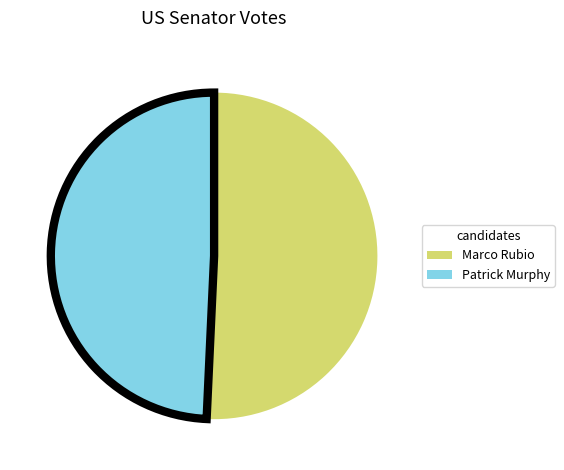

Combined, do Marco Rubio and Patrick Murphy account for over 50%?

Yes